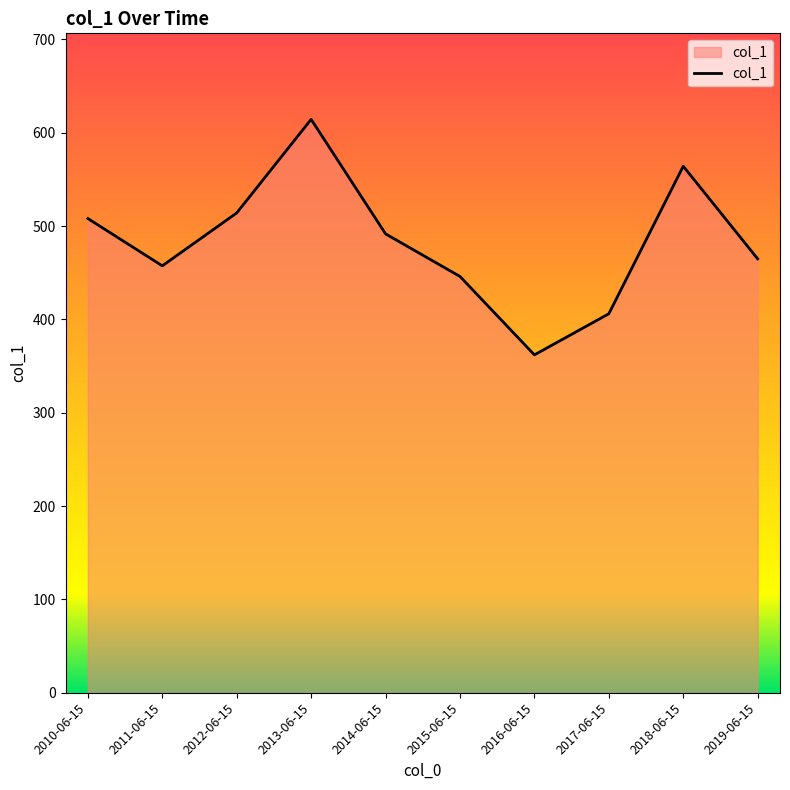

How many categories are shown in the chart?

10